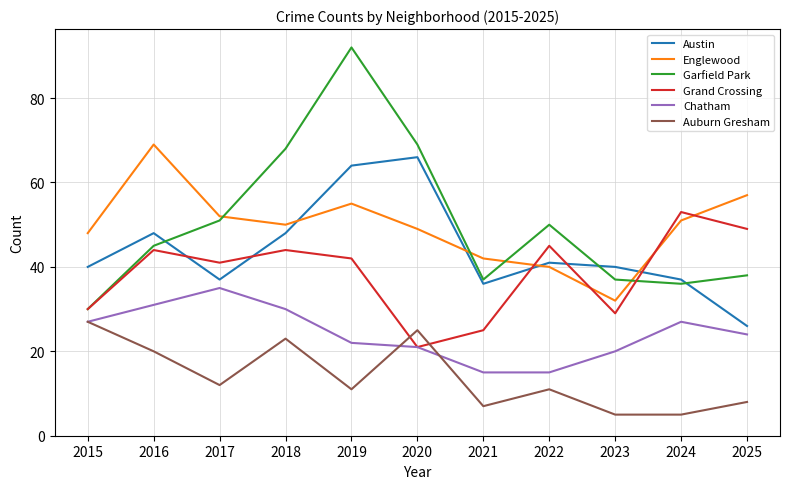

How many intersections are there between Englewood and Garfield Park?

4